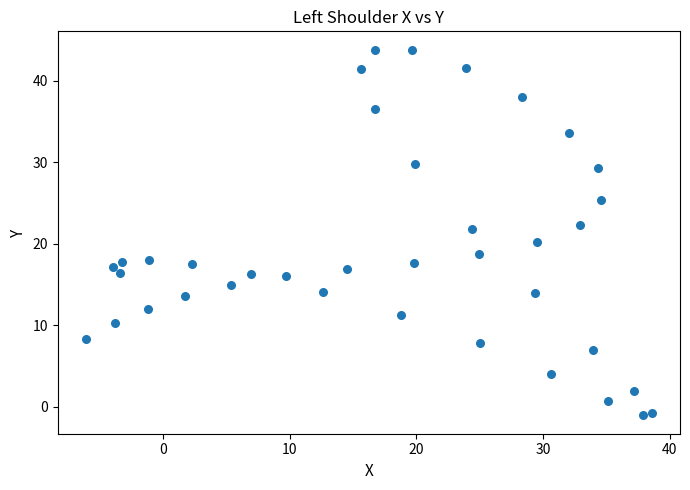

What is the range of X values (max minus min)?

44.7